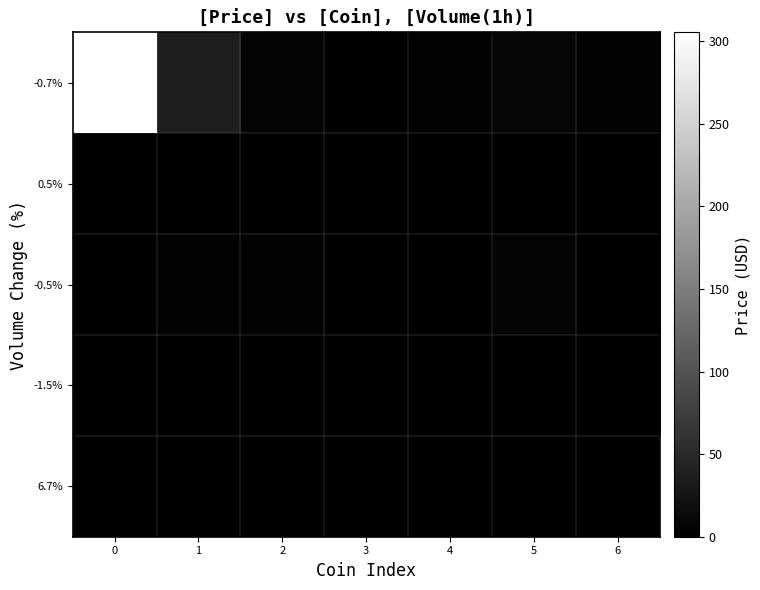

Which series has the largest range (max minus min)?

-0.7%